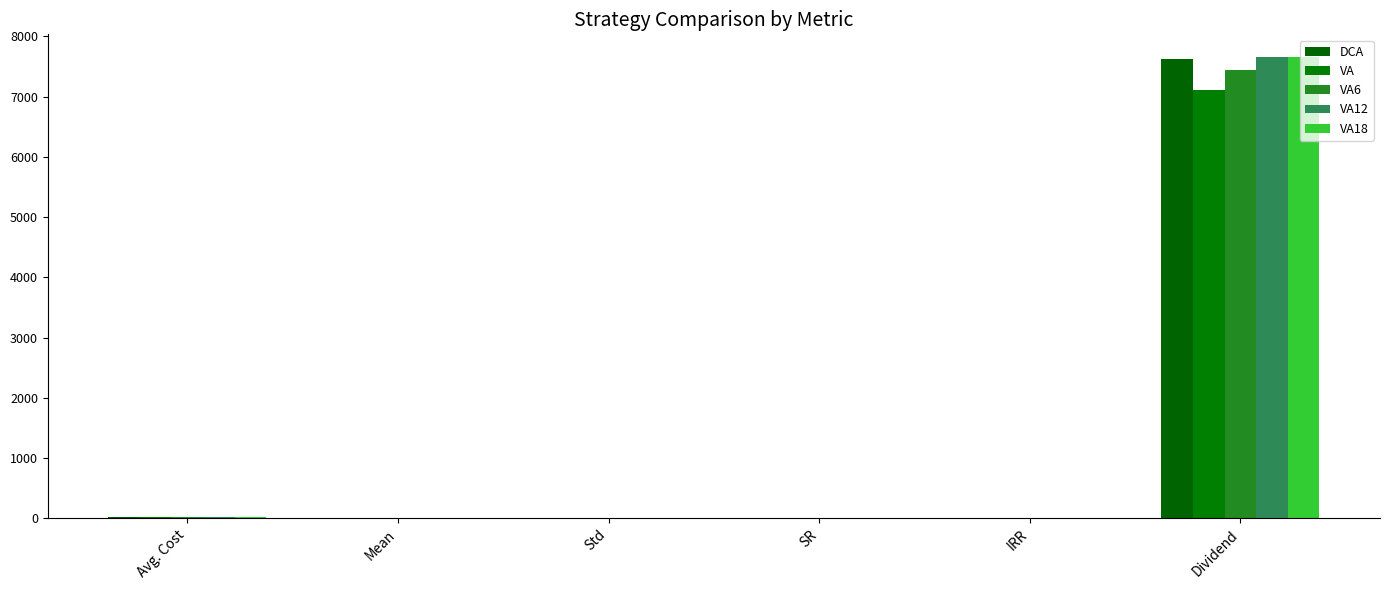

What is the label of the 3rd bar from the left?

Std